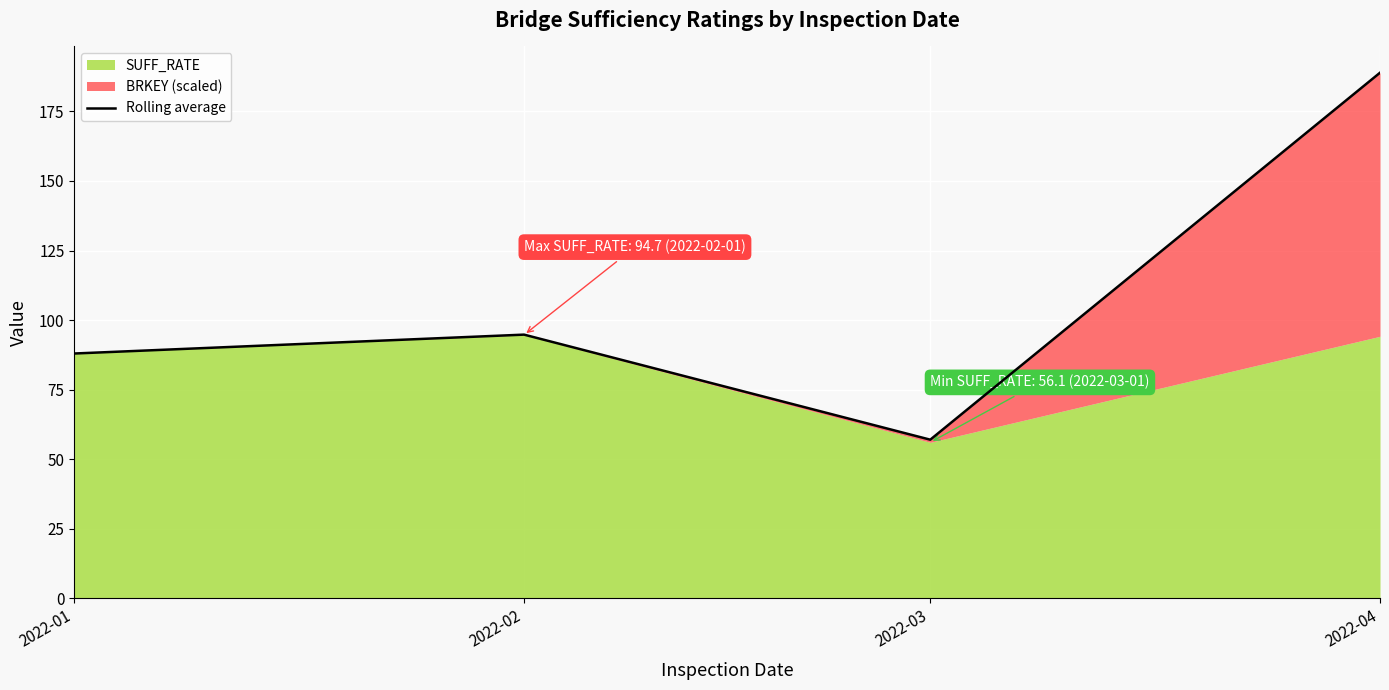

What is the difference between the values at 2022-04 and 2022-02?

94.1